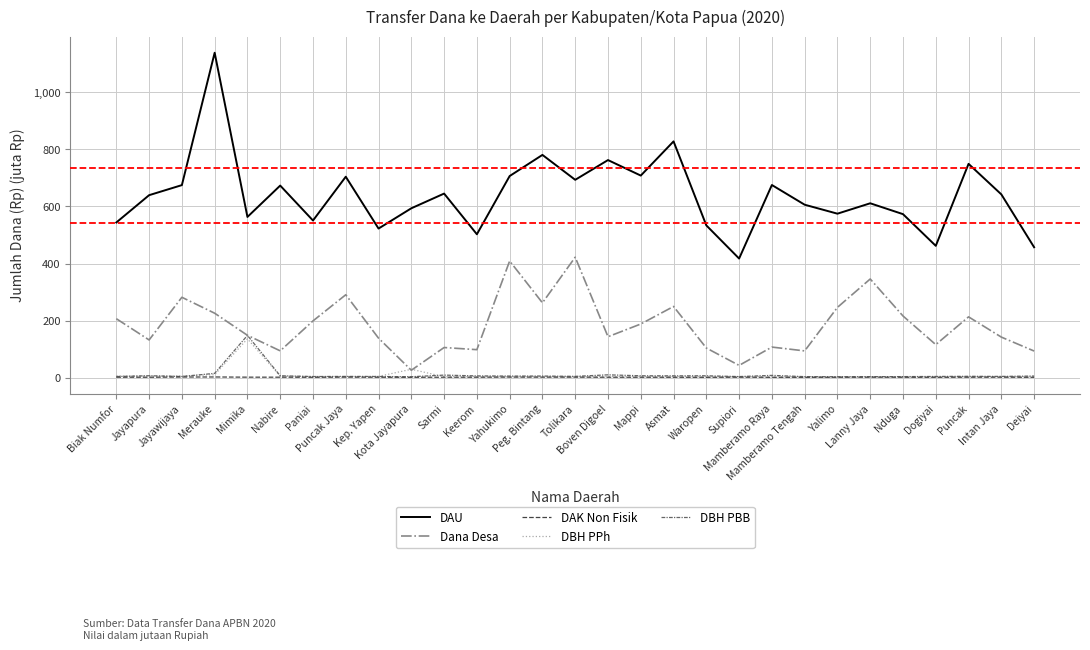

Is it true that DAK Non Fisik equals 2.6 at Jayawijaya?

True